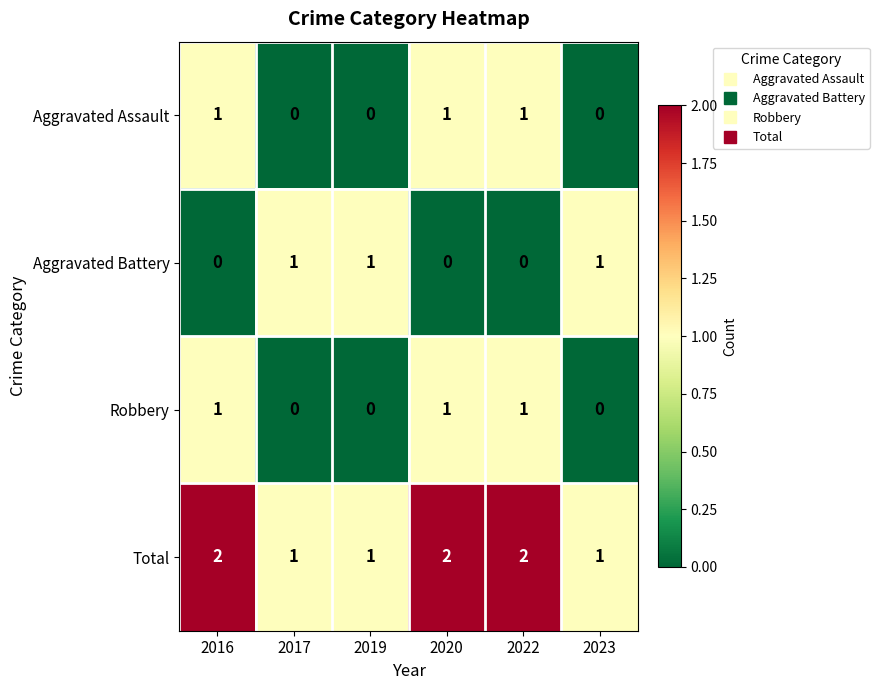

How many distinct data groups are displayed?

4